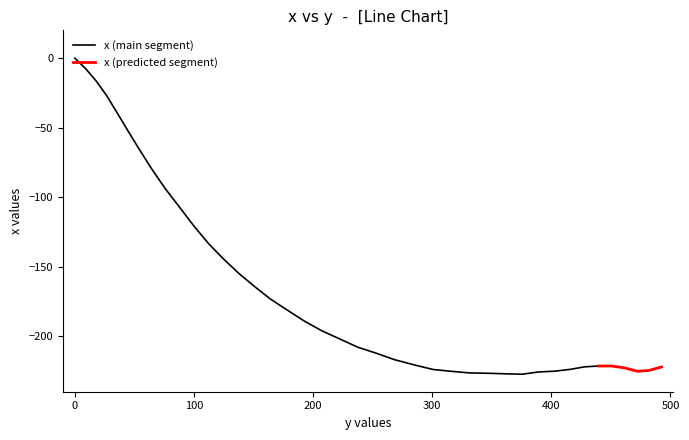

Reading left to right, extract all data points from this chart.

0.0=0.0	9.1=-7.6	18.1=-16.6	26.9=-27.2	35.4=-39.2	43.9=-51.3	53.8=-65.2	64.6=-79.8	76.1=-94.1	87.7=-107.0	99.9=-120.7	112.1=-133.3	124.6=-144.3	137.7=-154.9	150.7=-164.2	164.0=-173.2	177.7=-180.9	192.5=-189.1	207.2=-196.1	221.8=-201.8	237.6=-208.0	252.7=-212.2	268.6=-217.0	284.4=-220.6	300.7=-224.0	315.9=-225.3	331.4=-226.5	346.1=-226.7	360.8=-227.1	375.6=-227.4	389.1=-225.8	403.0=-225.2	416.0=-223.9	427.8=-222.1	439.6=-221.5	450.5=-221.5	461.3=-222.8	472.2=-225.3	481.9=-224.7	492.5=-222.2